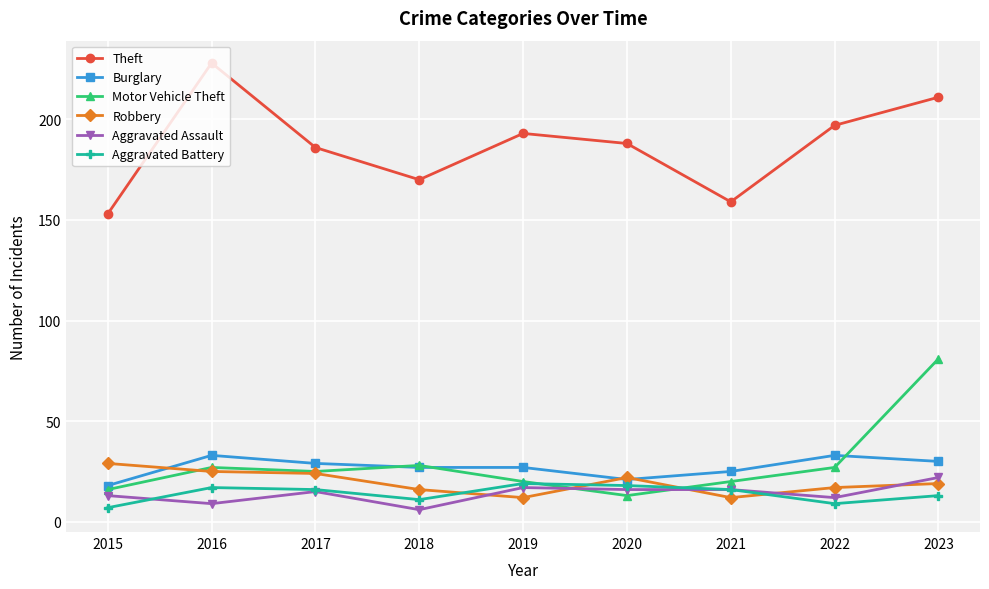

What are all the series names shown in the legend?

Theft, Burglary, Motor Vehicle Theft, Robbery, Aggravated Assault, Aggravated Battery